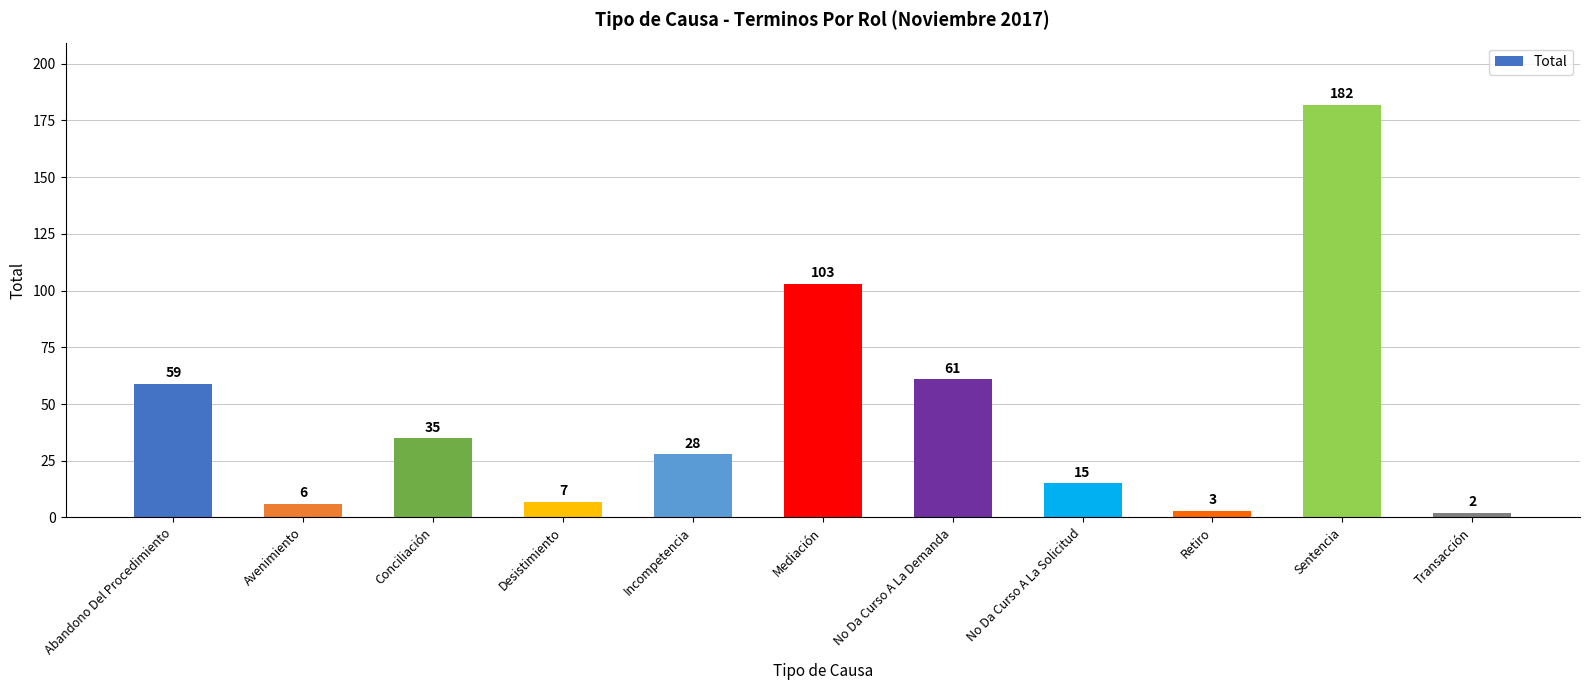

Reading right to left, list all the values displayed in this chart.

2	182	3	15	61	103	28	7	35	6	59